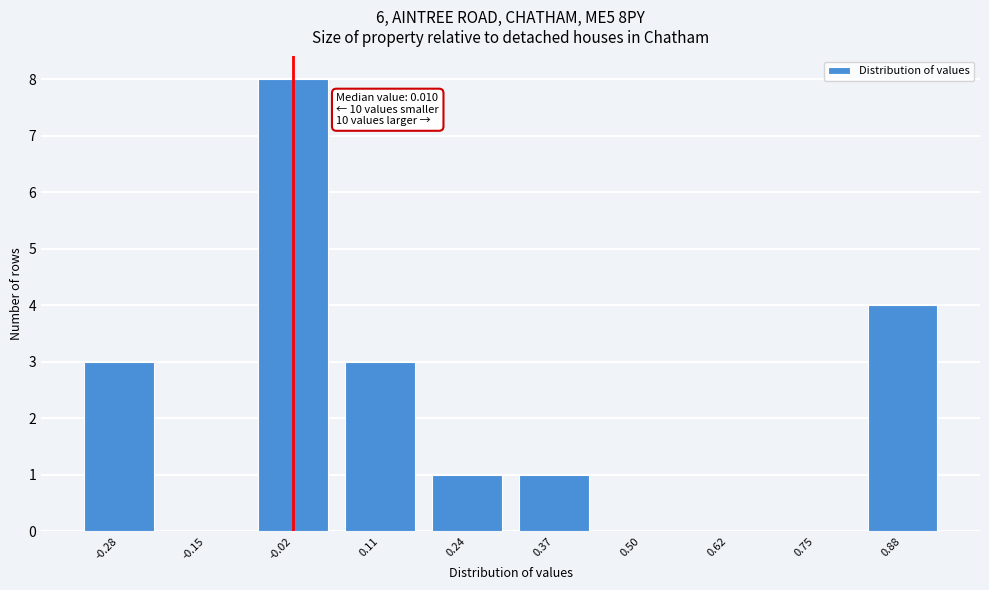

Reading left to right, what are all the values shown in this chart?

-0.28=3	-0.15=0	-0.02=8	0.11=3	0.24=1	0.37=1	0.50=0	0.62=0	0.75=0	0.88=4